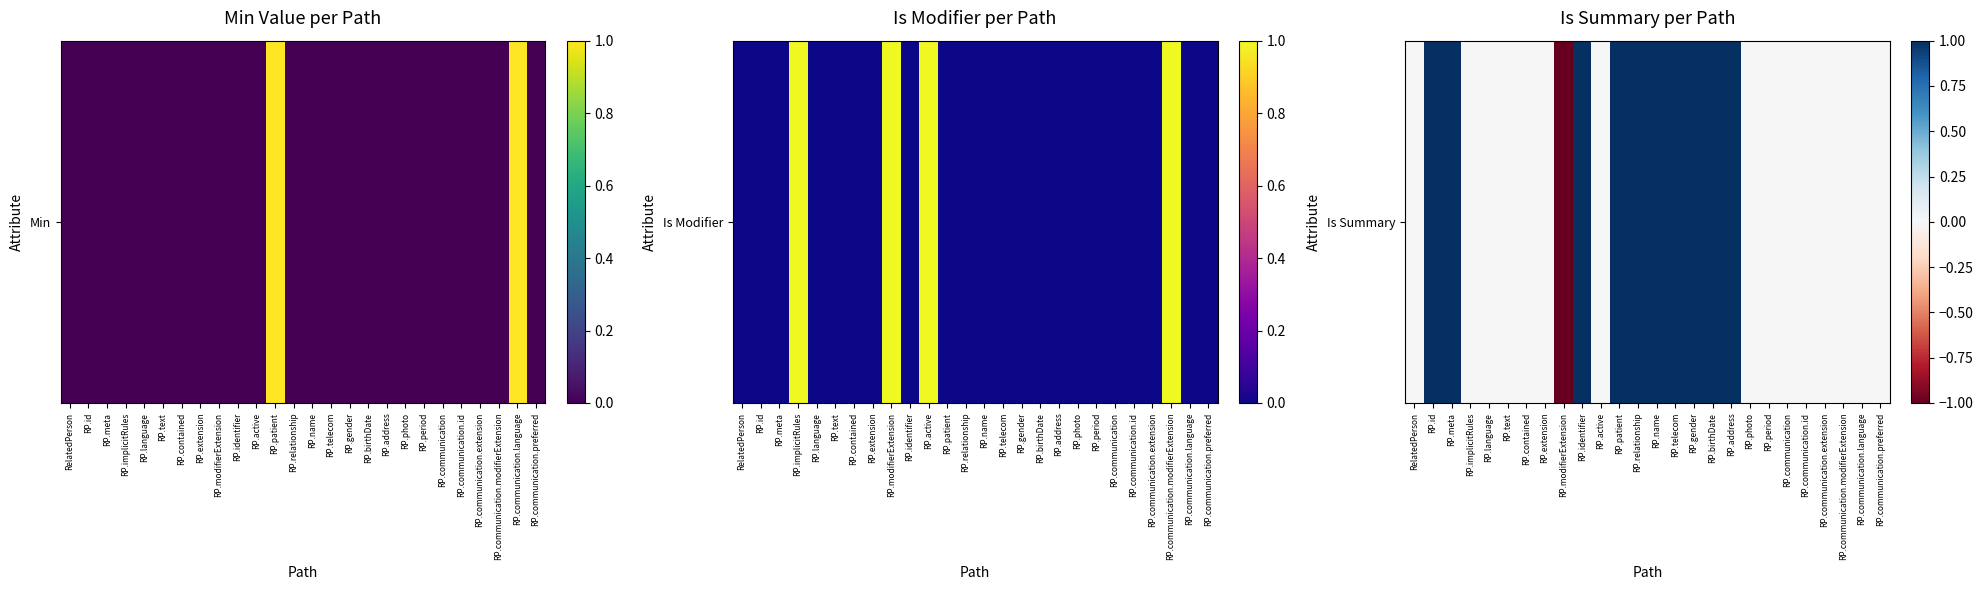

What is the maximum value shown in the chart?

1